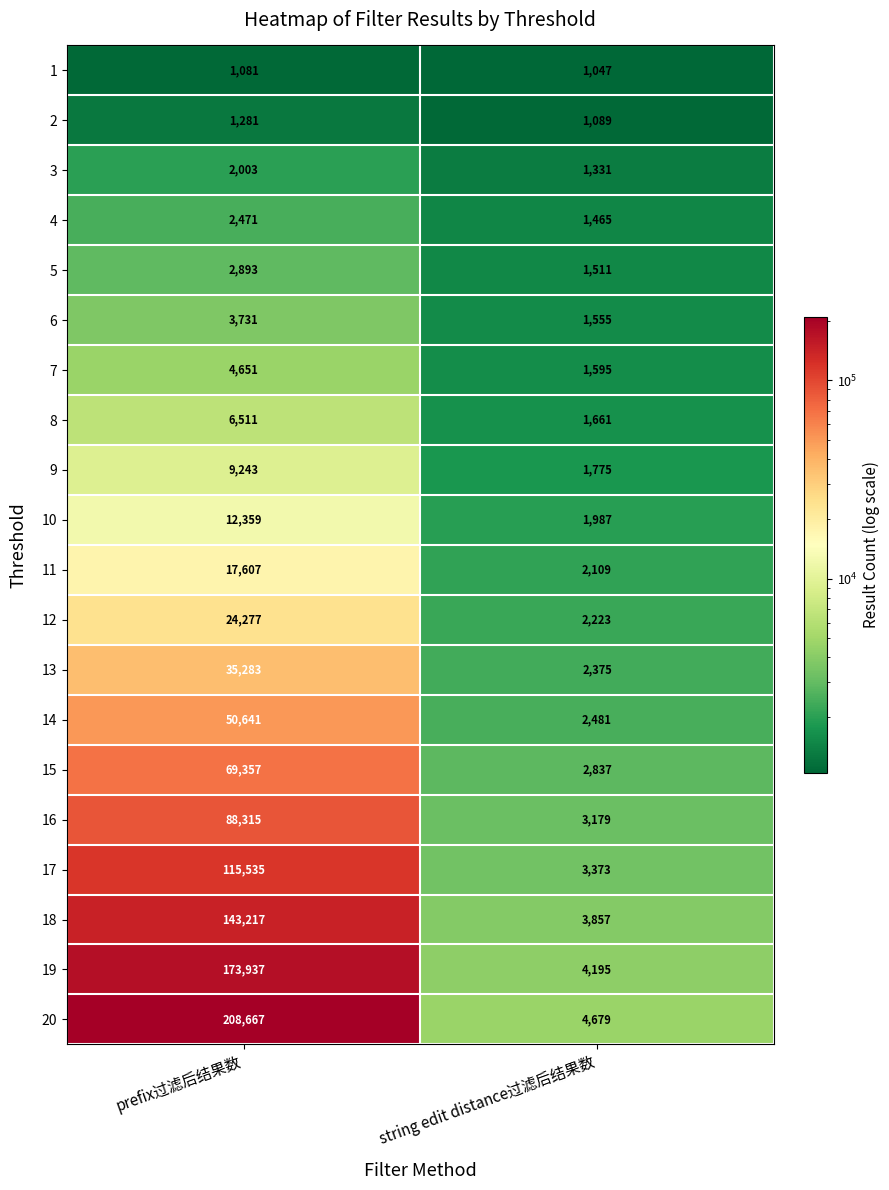

At which category does the chart reach its peak across all series?

prefix过滤后结果数